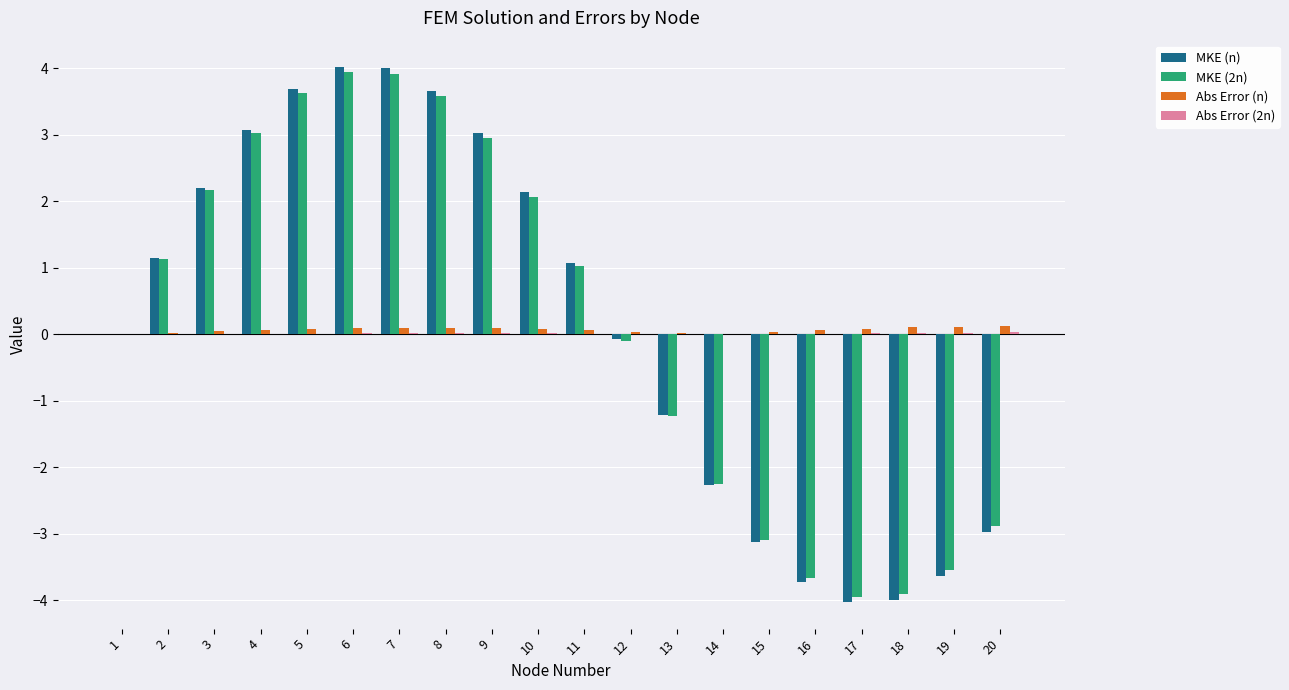

What is the sum of all MKE (n) values?

3.0